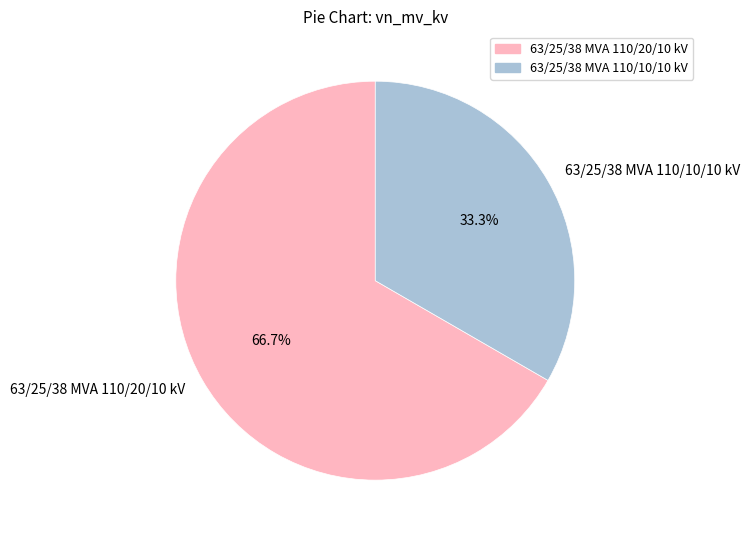

What percentage do 63/25/38 MVA 110/10/10 kV and 63/25/38 MVA 110/20/10 kV together represent?

100.0%